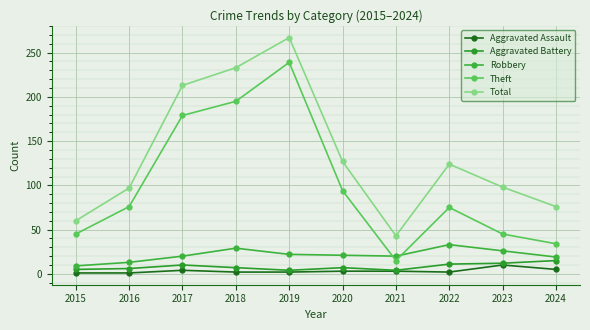

What is the value of the Aggravated Battery point at the 7th from the left?

4